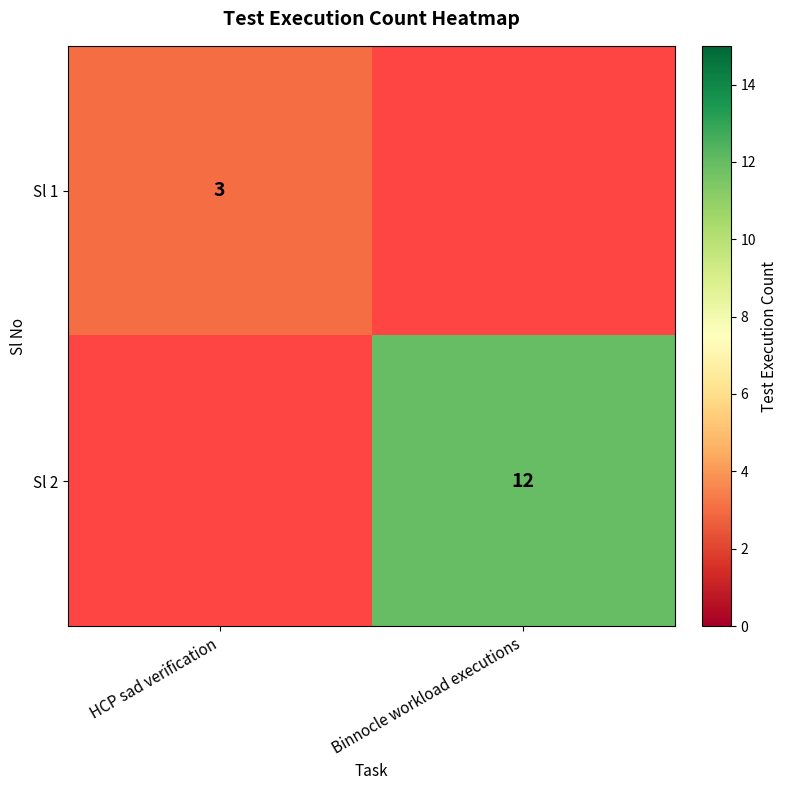

Which category has the lowest value across all series?

HCP sad verification